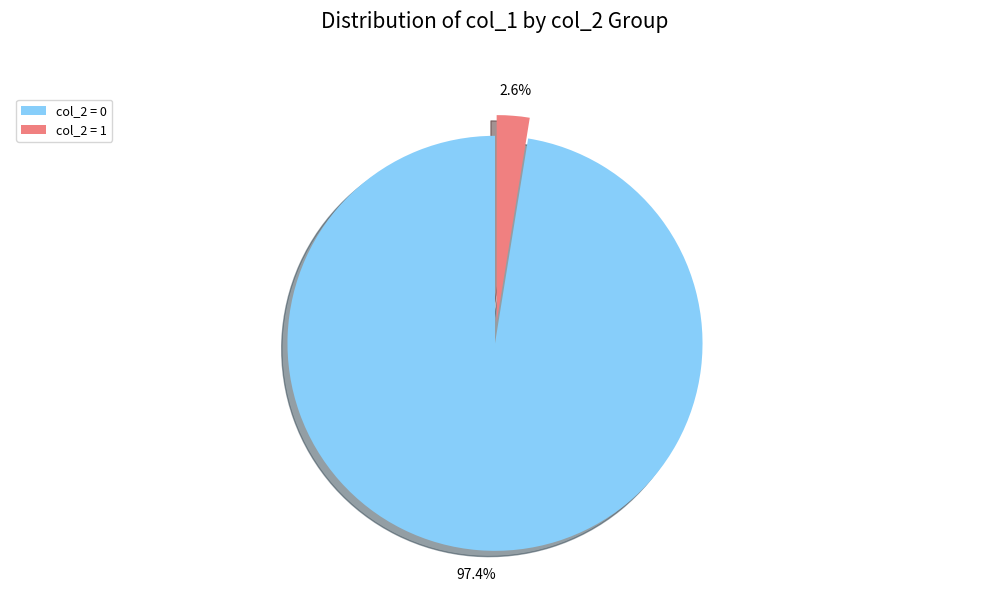

Rank the categories by value from highest to lowest.

col_2 = 0, col_2 = 1